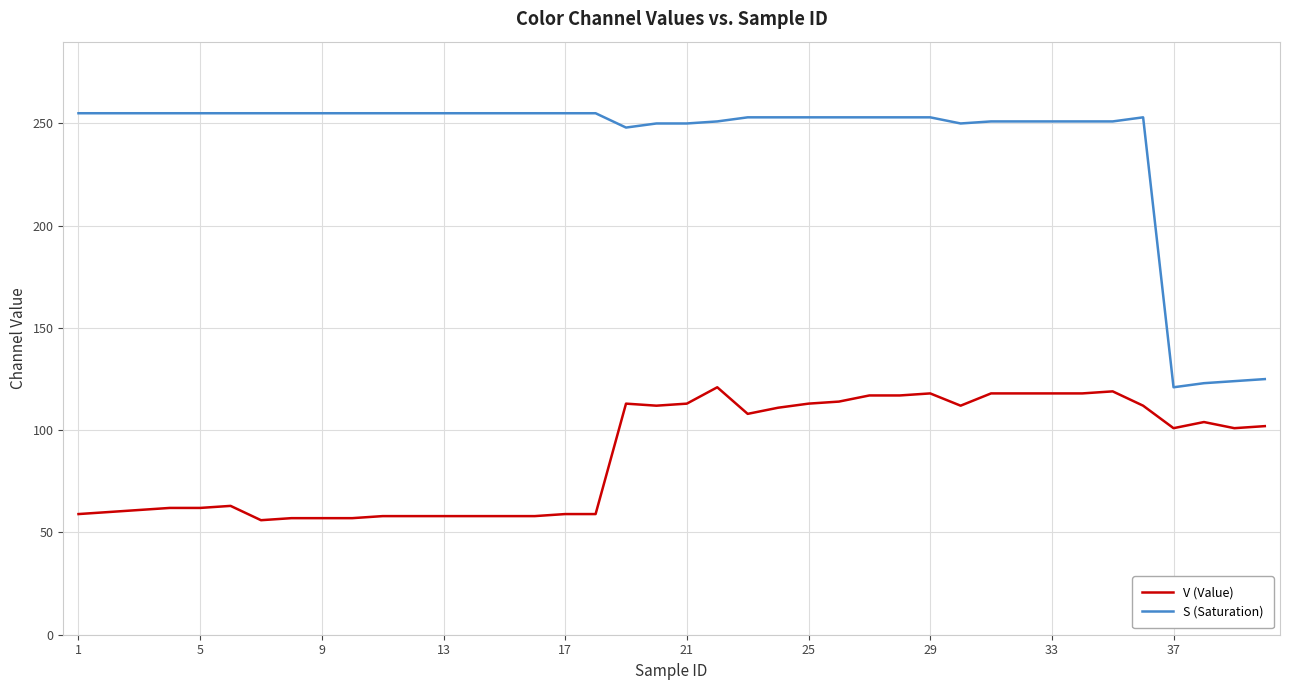

True or false: S (Saturation) and V (Value) intersect in this chart.

False